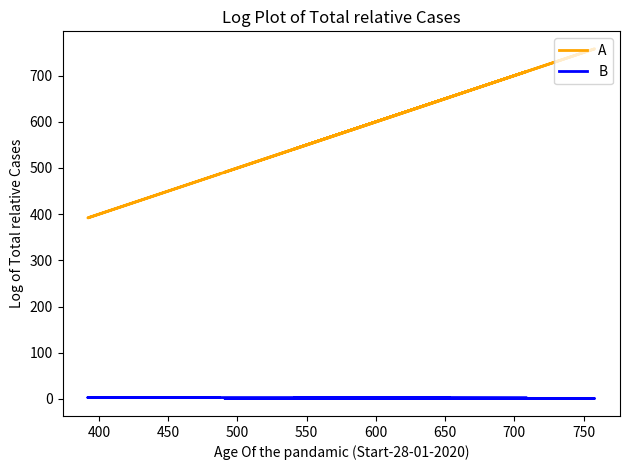

The A series shows 178 at 700. True or false?

False